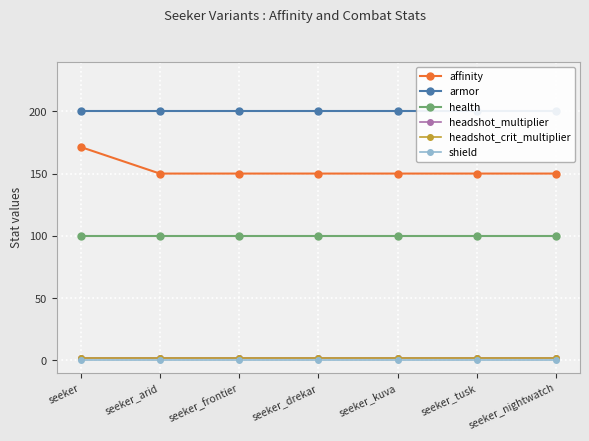

Which series has the largest total across all categories?

armor